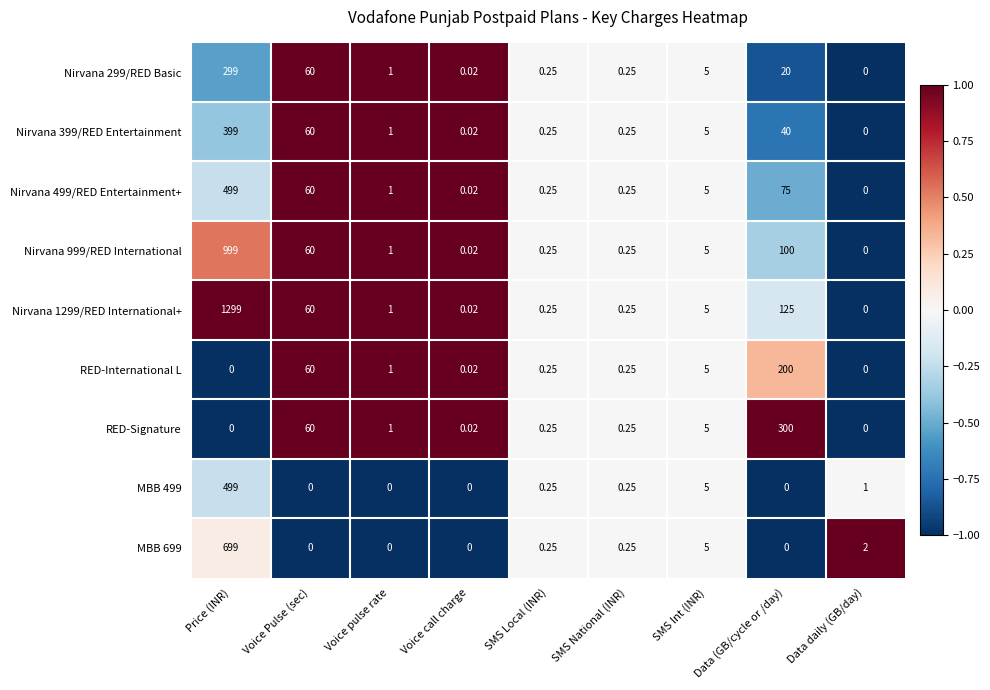

At which label does Nirvana 299/RED Basic reach its peak?

Price (INR)